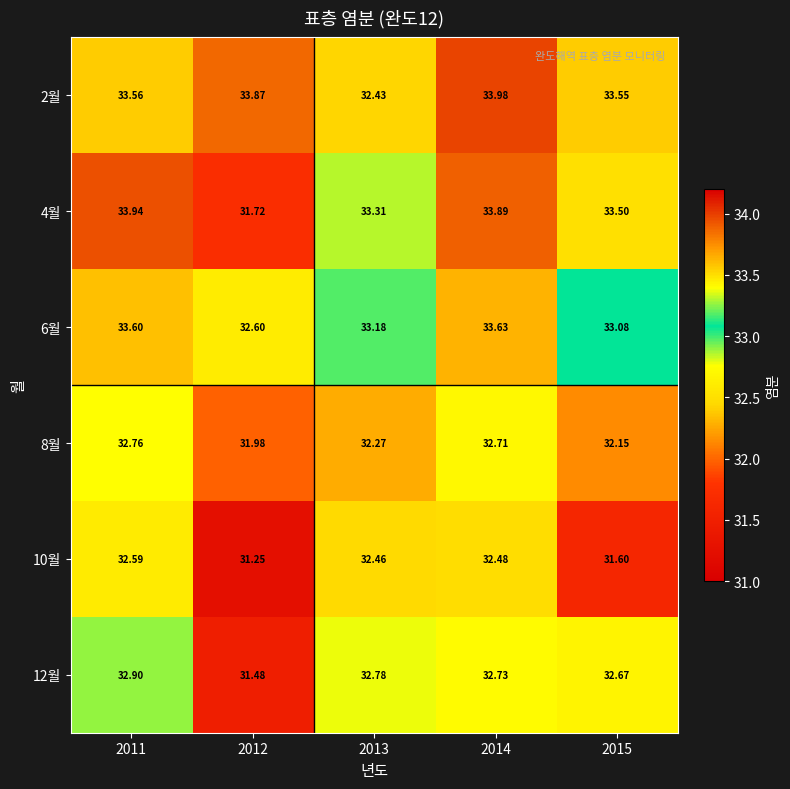

How many values in the 2월 series are below 33?

1